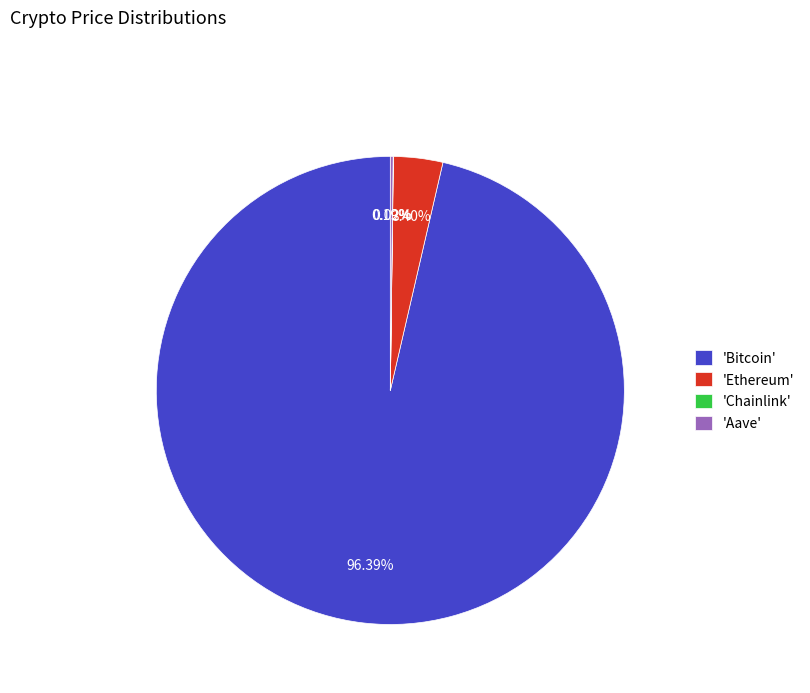

Is there a majority slice in this chart?

Yes